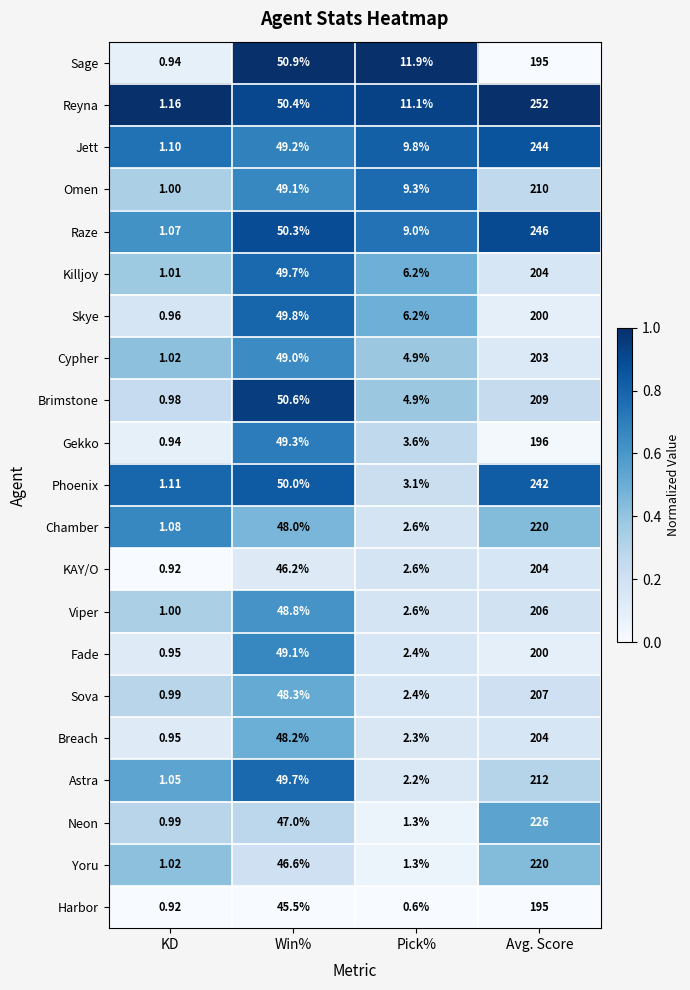

Between Pick% and Avg. Score, which series saw the biggest shift?

Reyna